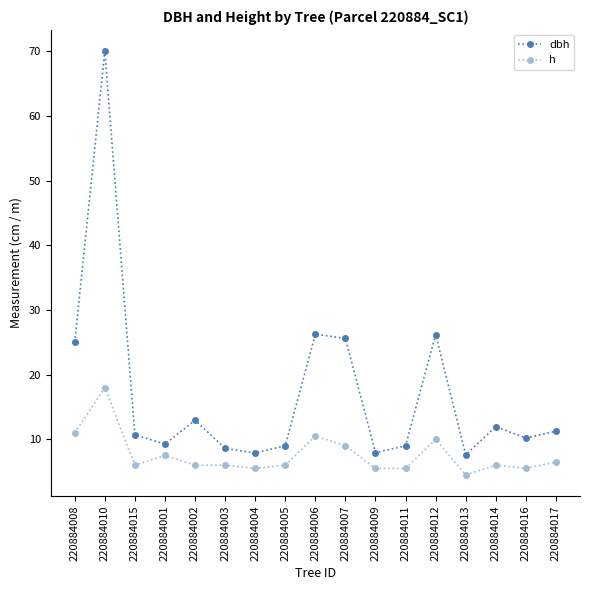

At which label does h reach its peak?

220884010